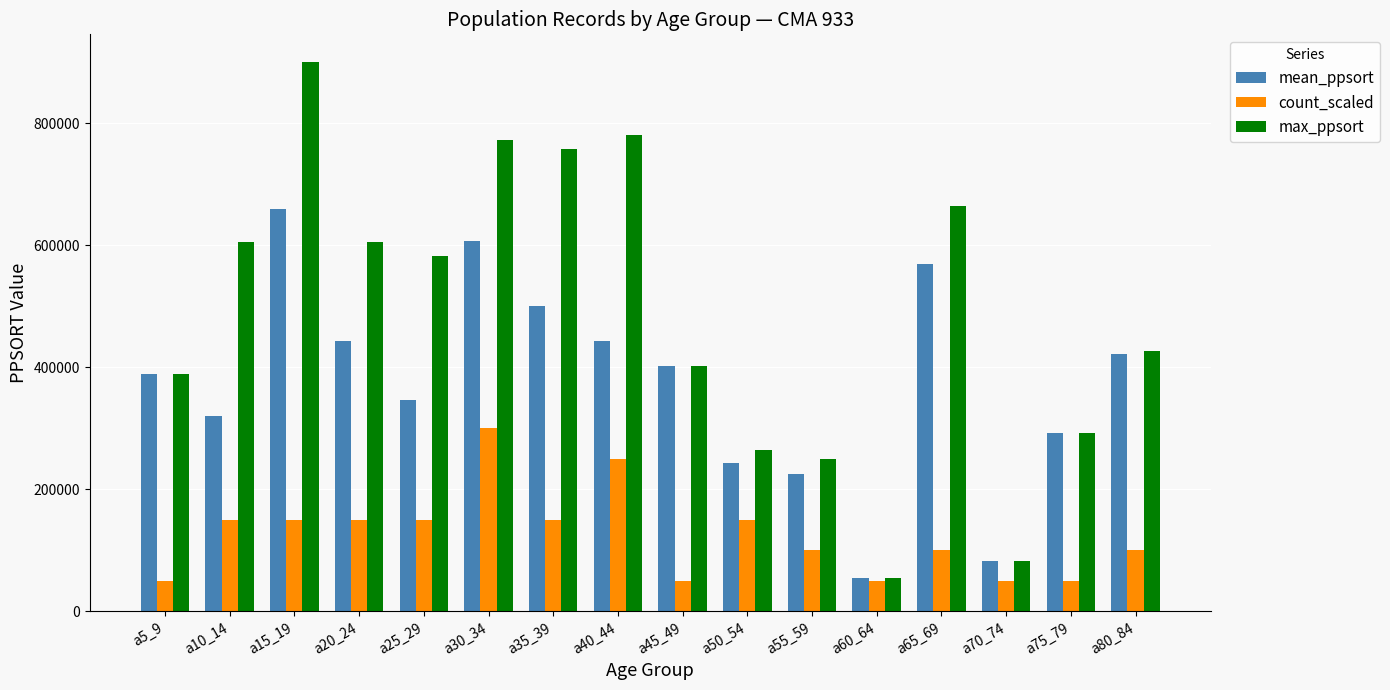

List the series in order of their peak value, highest first.

max_ppsort, mean_ppsort, count_scaled